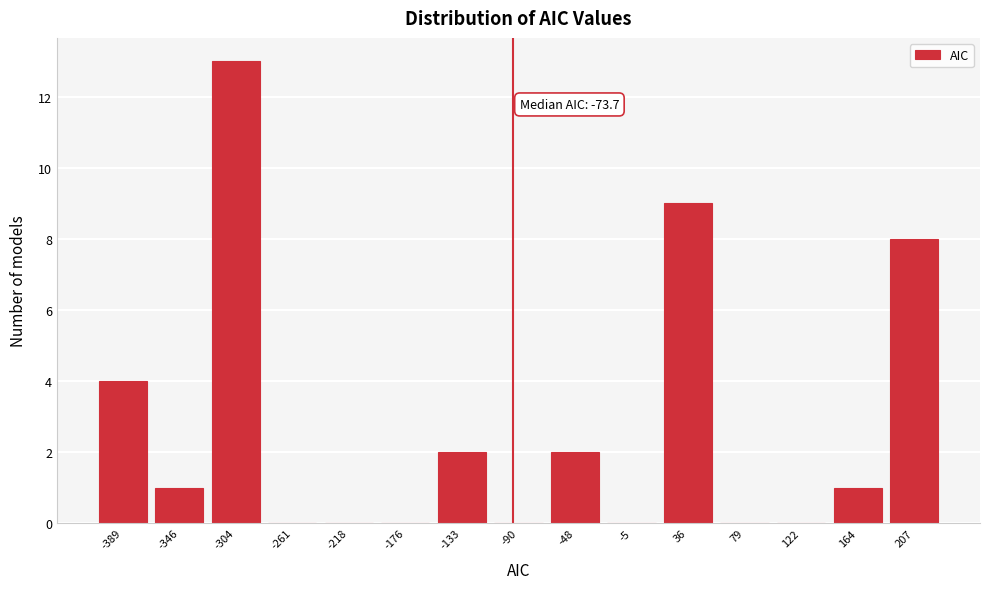

Reading left to right, what are all the values shown in this chart?

-389=4	-346=1	-304=13	-261=0	-218=0	-176=0	-133=2	-90=0	-48=2	-5=0	36=9	79=0	122=0	164=1	207=8